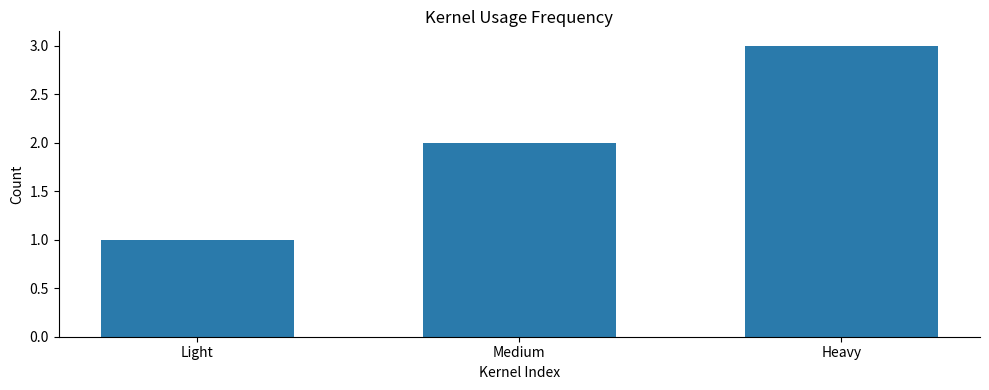

Where is the data nearest to the value 2?

Medium